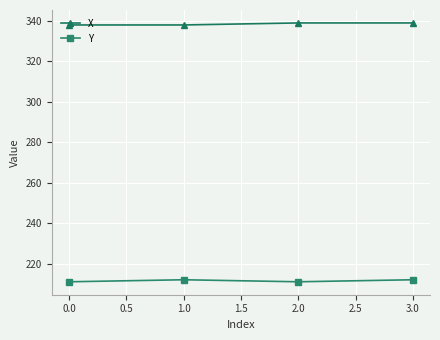

How many values in the Y series are below 212?

2